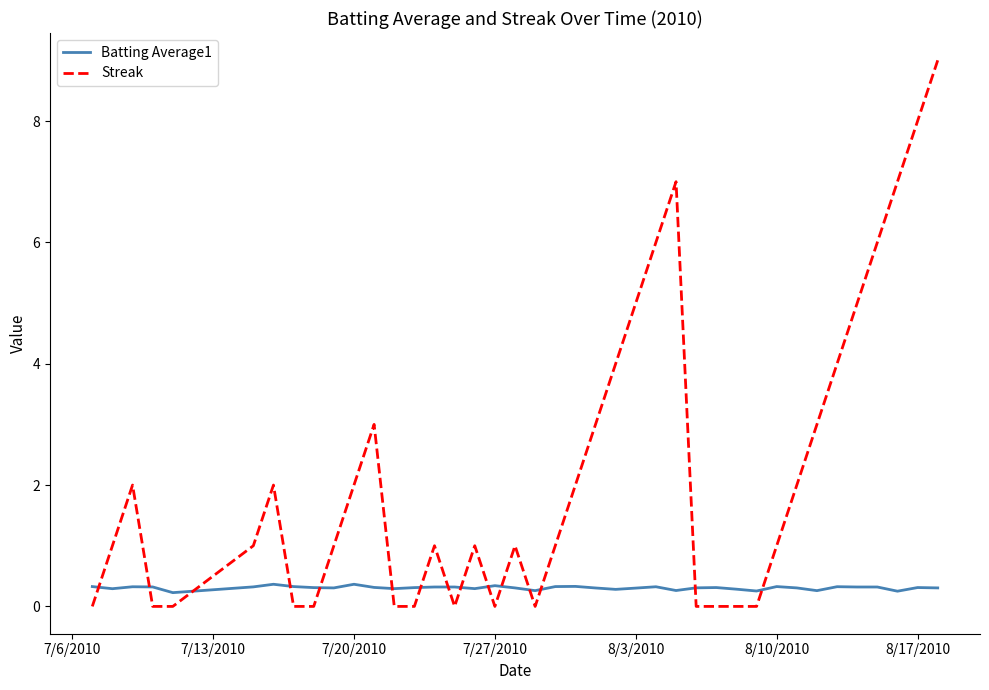

After their last crossing, which series has the higher values: Batting Average1 or Streak?

Streak